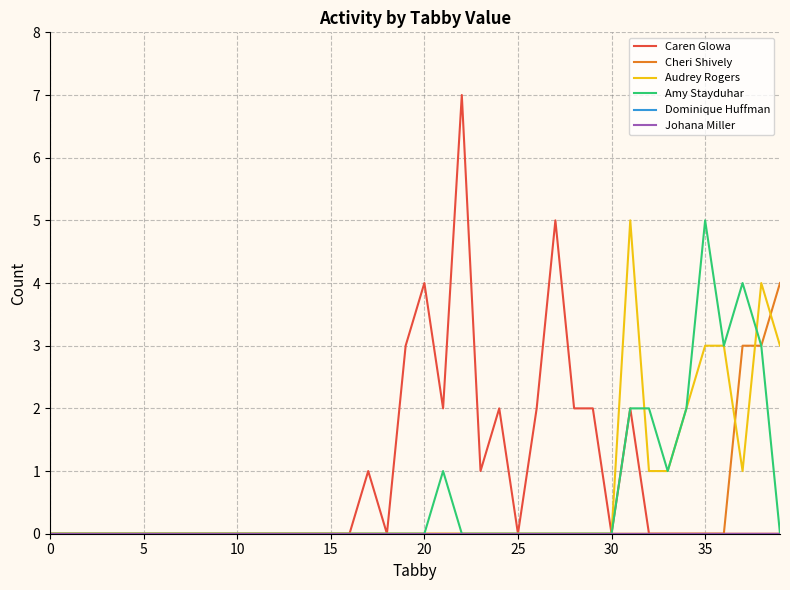

Is this an area chart (filled region under the line)?

No